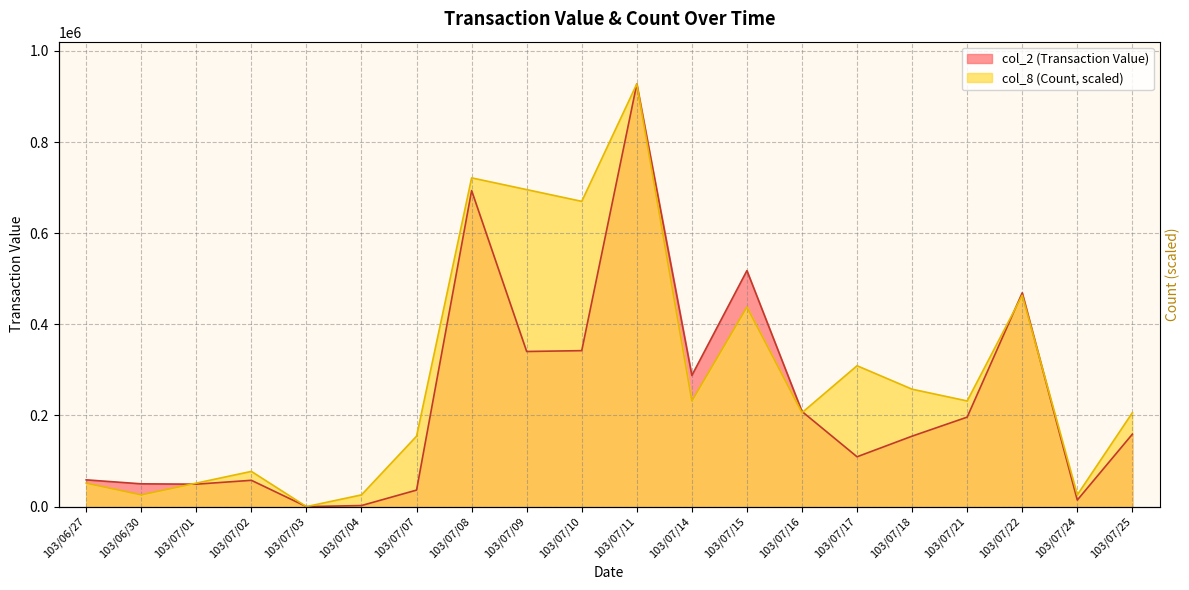

What is the label of the 2nd point from the right?

103/07/24